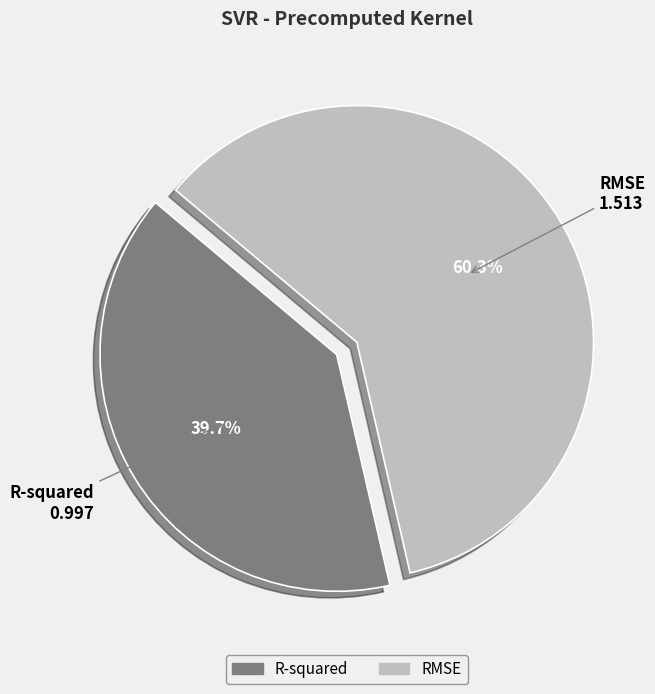

Does any single category account for the majority?

Yes